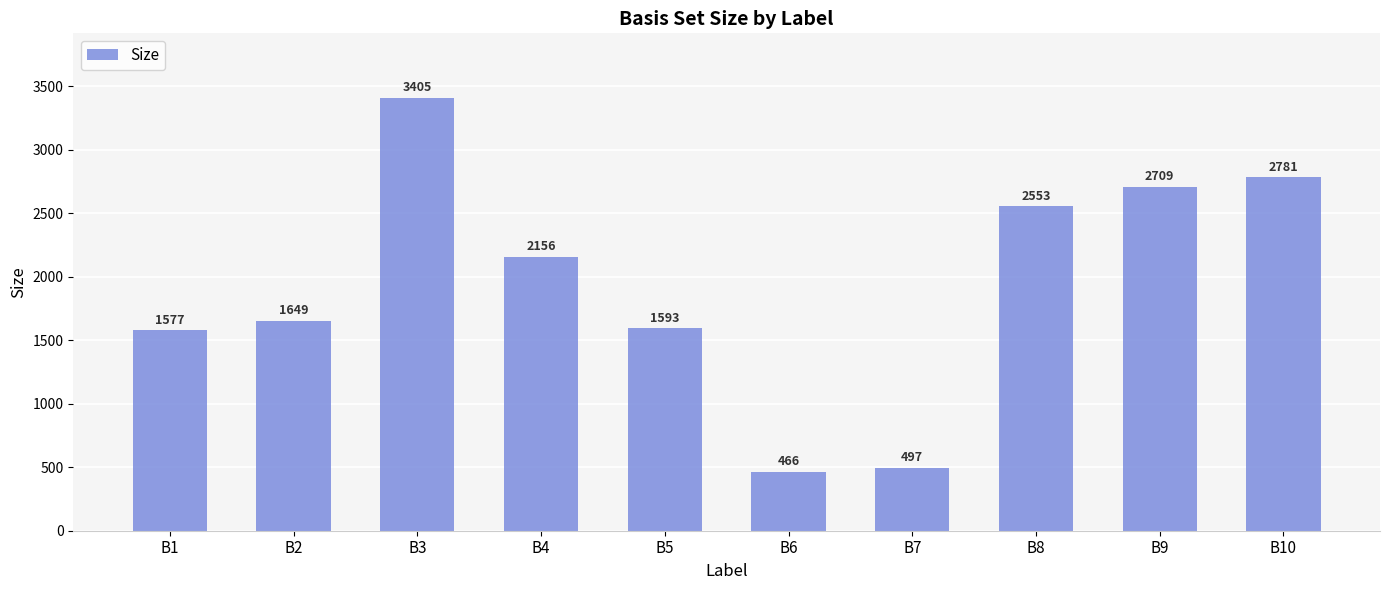

The value at B4 is 2156. True or false?

True